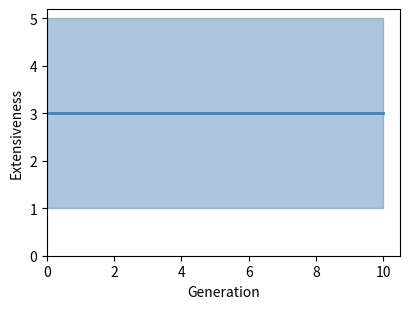

True or false: s and alpha cross at least once.

False